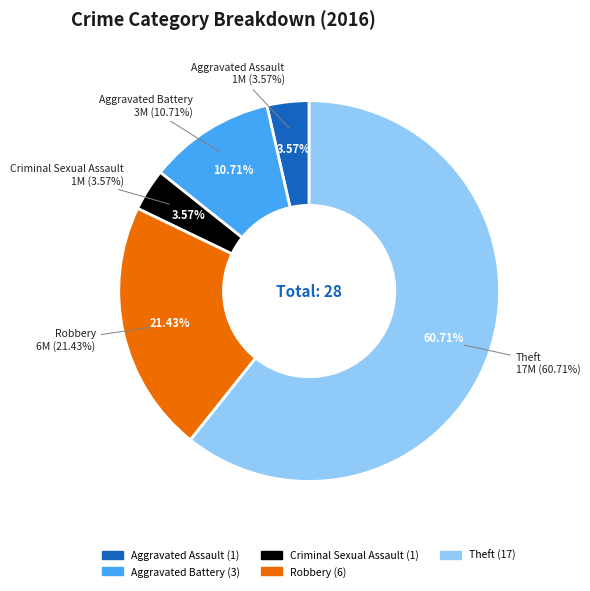

What is the largest slice in the pie chart?

Theft